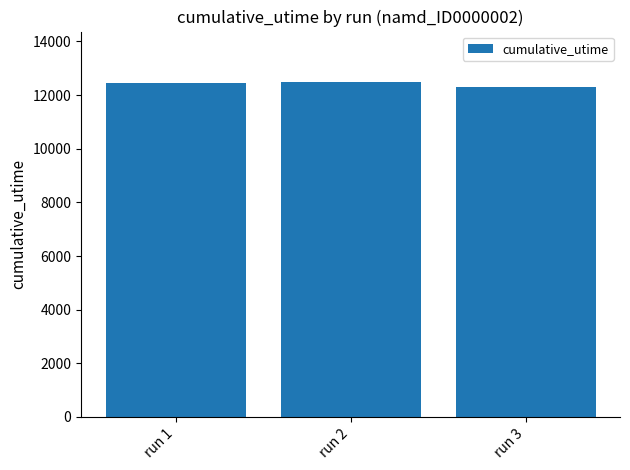

How many categories are shown in the chart?

3